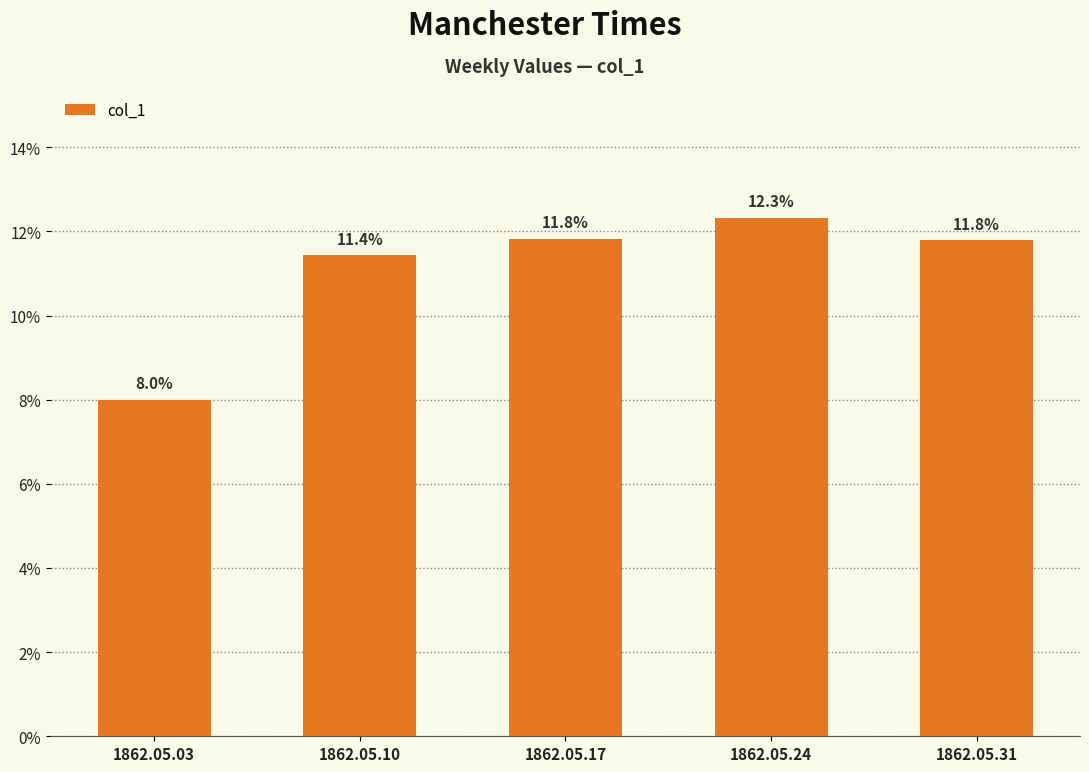

List the labels in order of value, smallest first.

1862.05.03, 1862.05.10, 1862.05.31, 1862.05.17, 1862.05.24